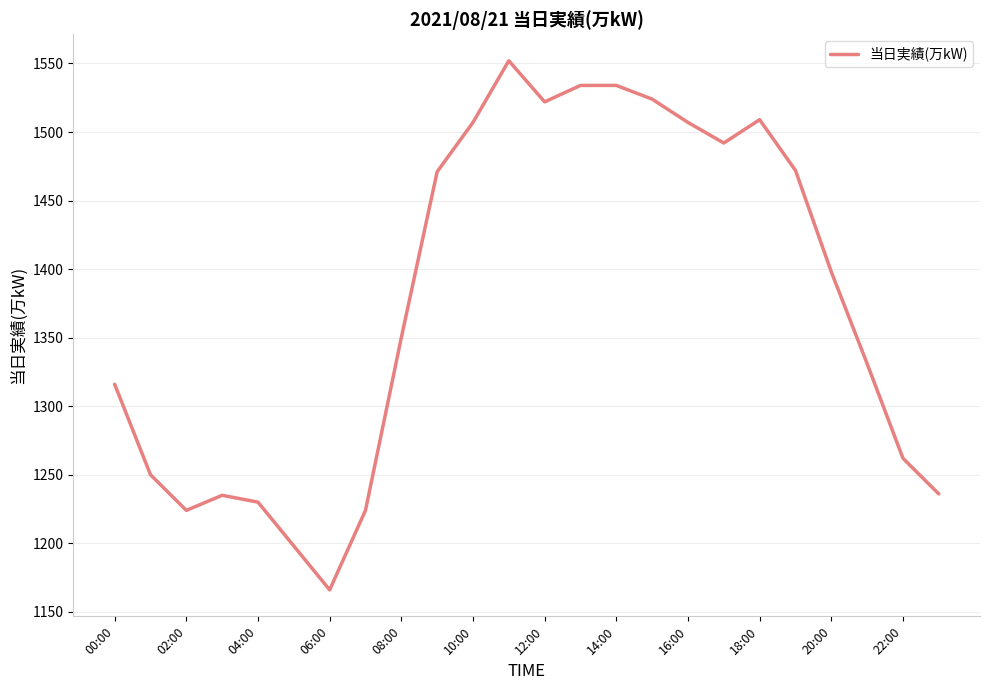

How many values are below 1398?

12